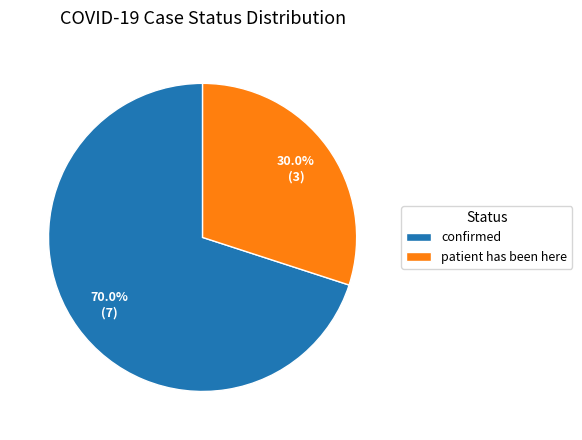

Do confirmed and patient has been here together represent more than half of the pie?

Yes